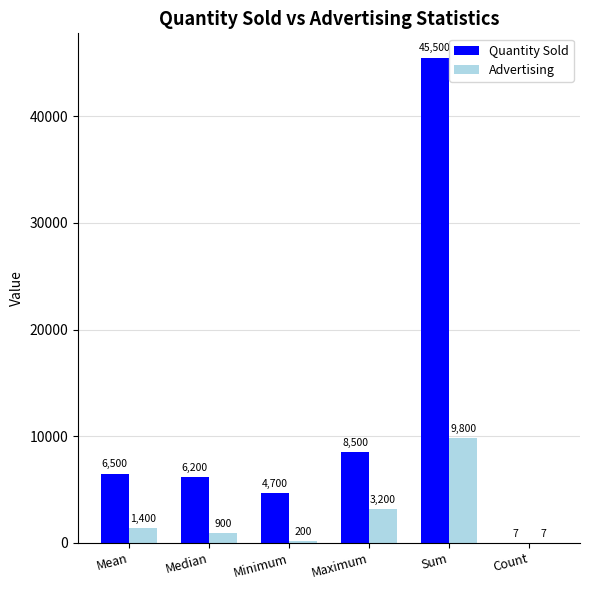

What are all the series names shown in the legend?

Quantity Sold, Advertising